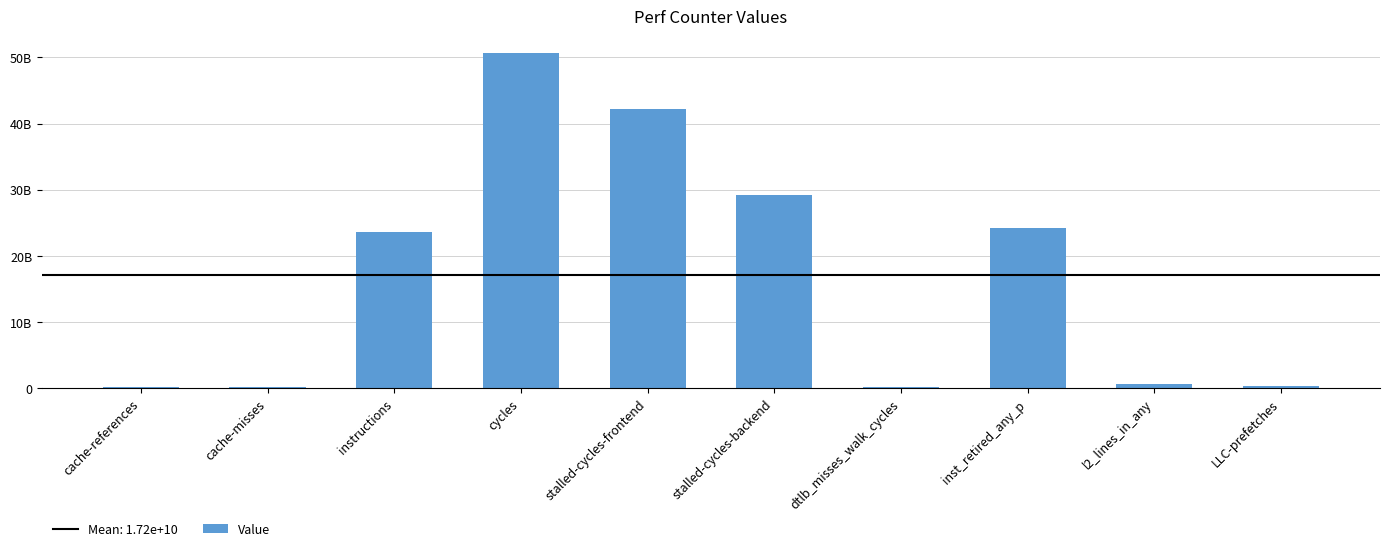

What is the label of the 9th bar from the left?

l2_lines_in_any